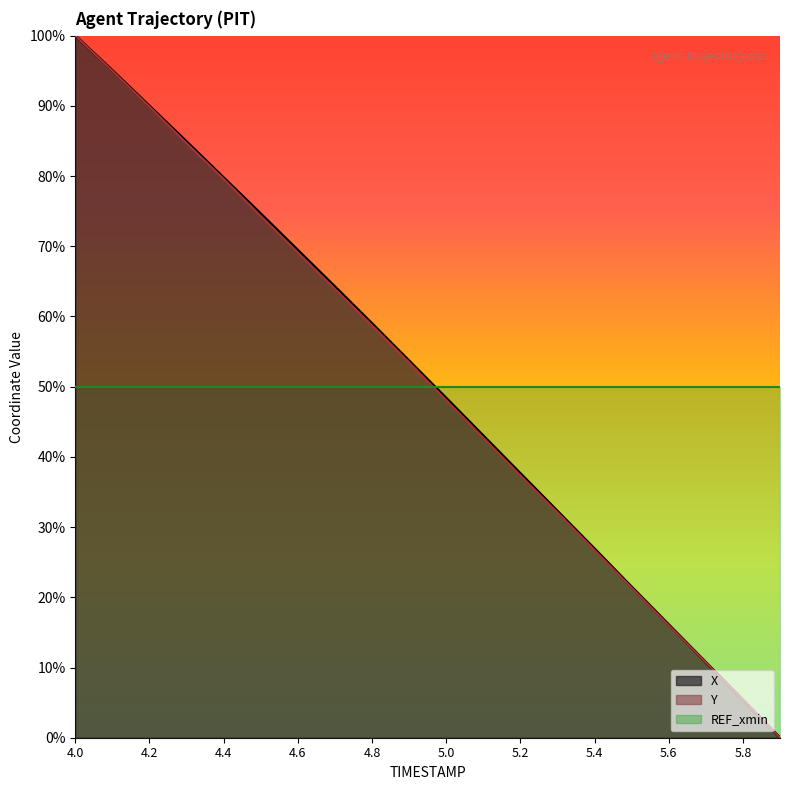

Which series has the widest spread of values?

X